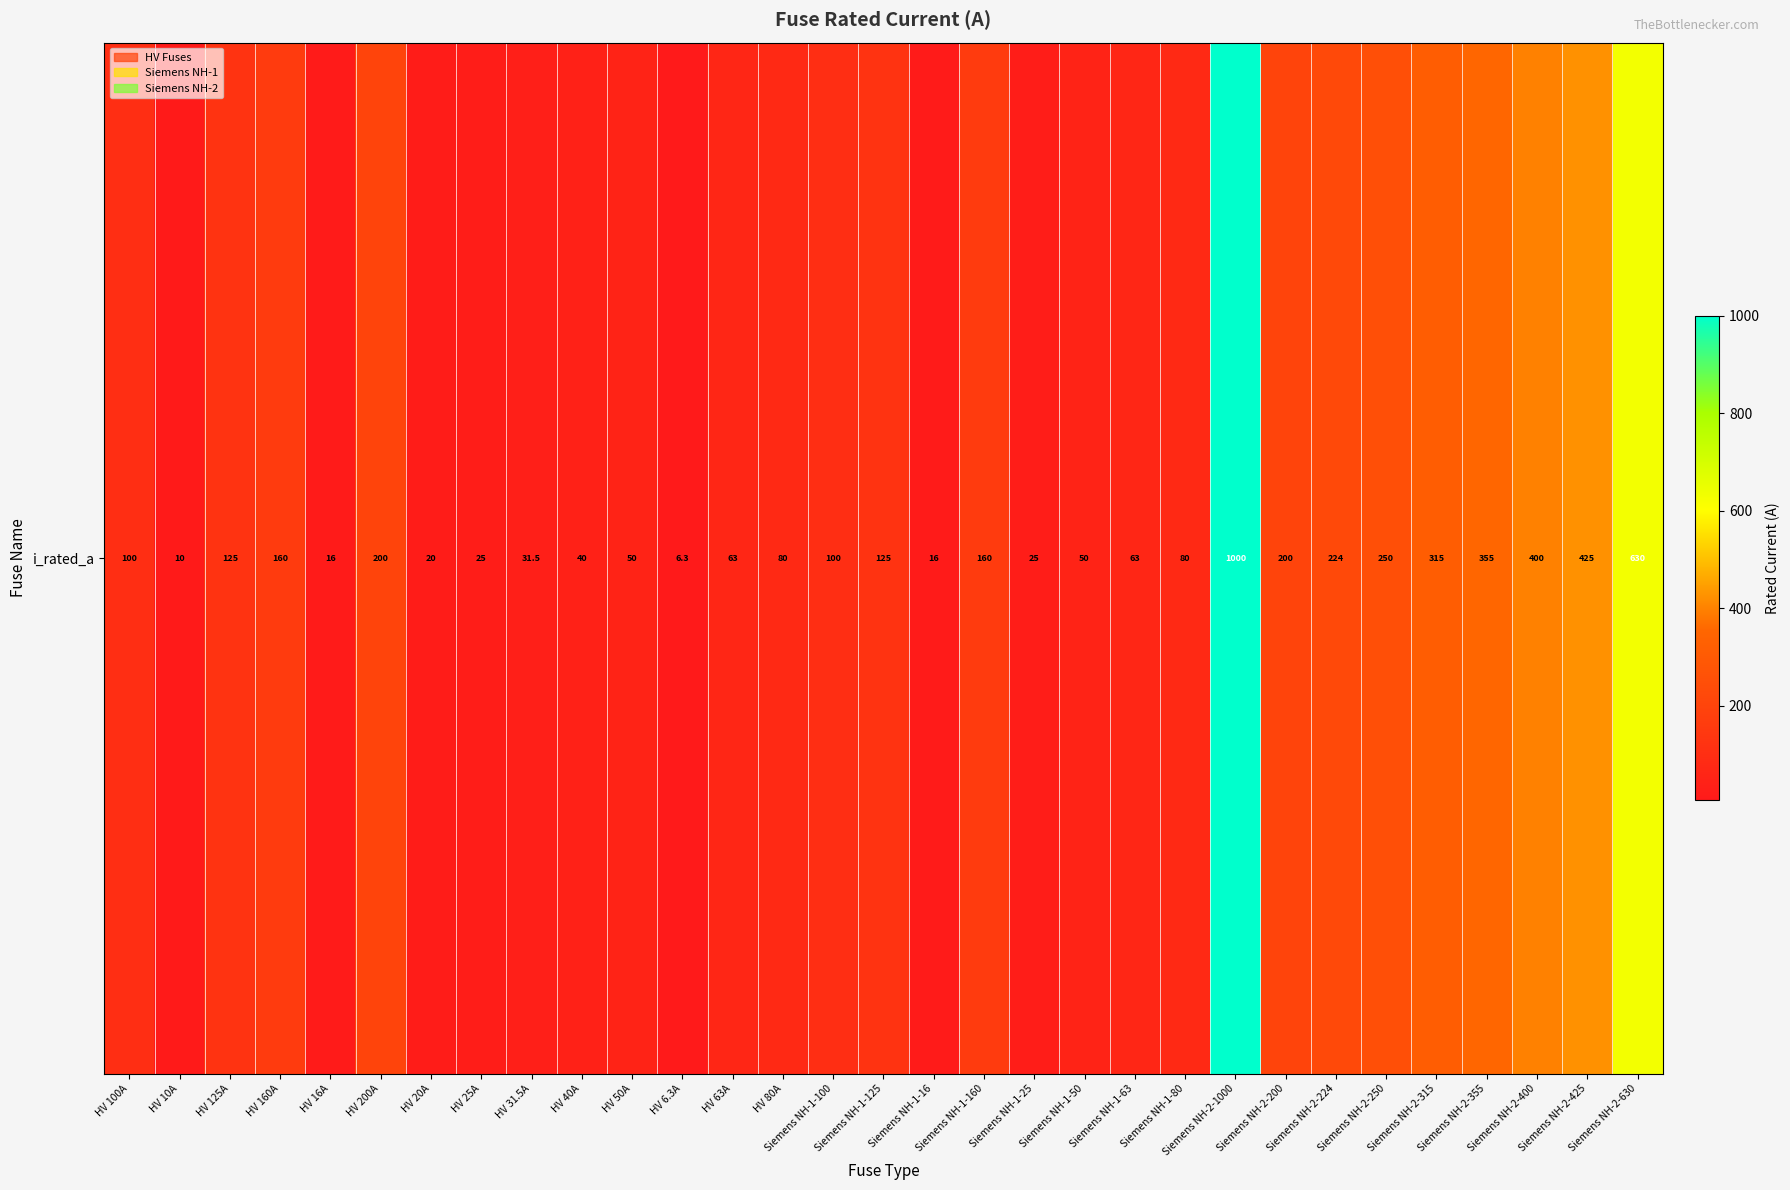

Rank the categories by value from highest to lowest.

Siemens NH-2-1000, Siemens NH-2-630, Siemens NH-2-425, Siemens NH-2-400, Siemens NH-2-355, Siemens NH-2-315, Siemens NH-2-250, Siemens NH-2-224, HV 200A, Siemens NH-2-200, HV 160A, Siemens NH-1-160, HV 125A, Siemens NH-1-125, HV 100A, Siemens NH-1-100, HV 80A, Siemens NH-1-80, HV 63A, Siemens NH-1-63, HV 50A, Siemens NH-1-50, HV 40A, HV 31.5A, HV 25A, Siemens NH-1-25, HV 20A, HV 16A, Siemens NH-1-16, HV 10A, HV 6.3A